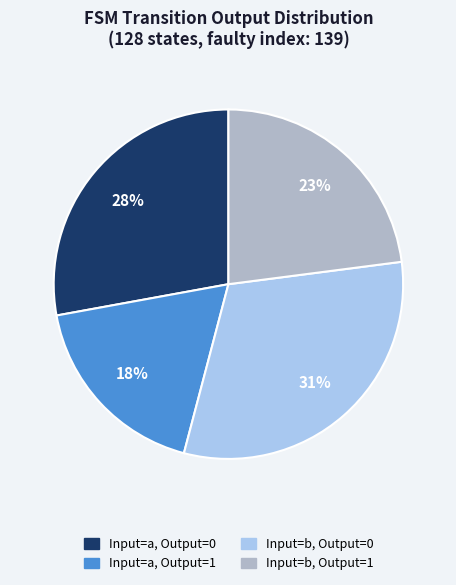

Rank the categories by value from highest to lowest.

Input=b, Output=0, Input=a, Output=0, Input=b, Output=1, Input=a, Output=1